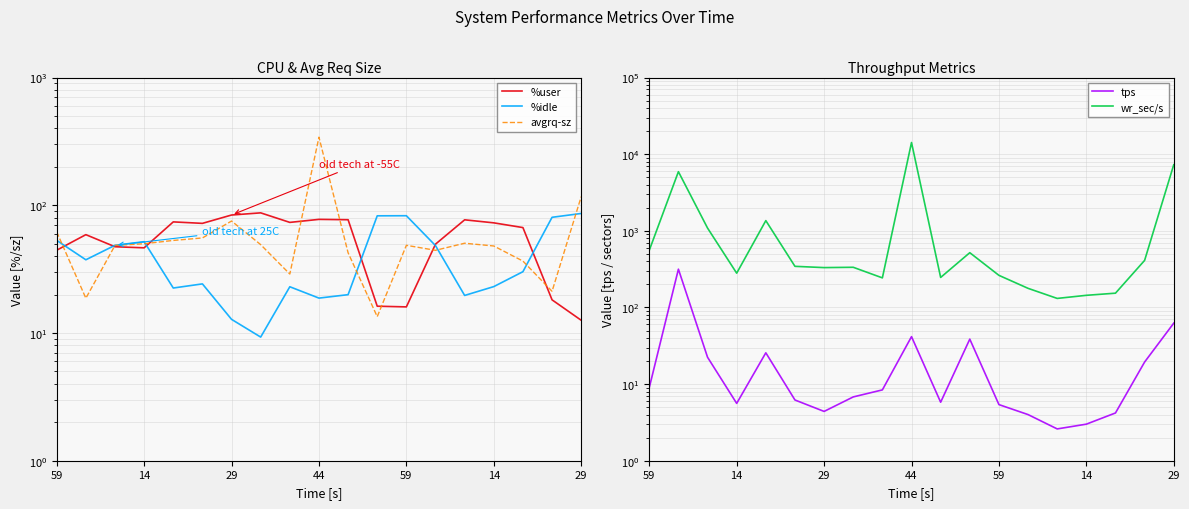

Which series has the largest range (max minus min)?

wr_sec/s